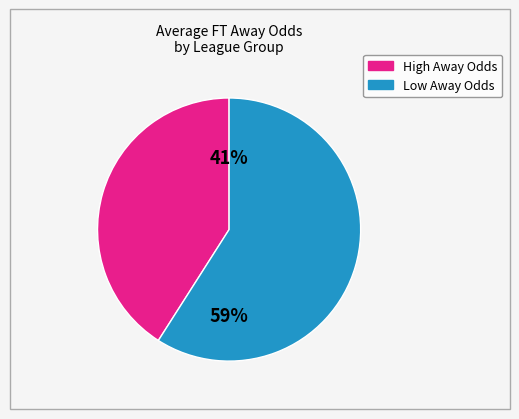

To the nearest percent, what is the difference between the largest and smallest slice percentages?

18%